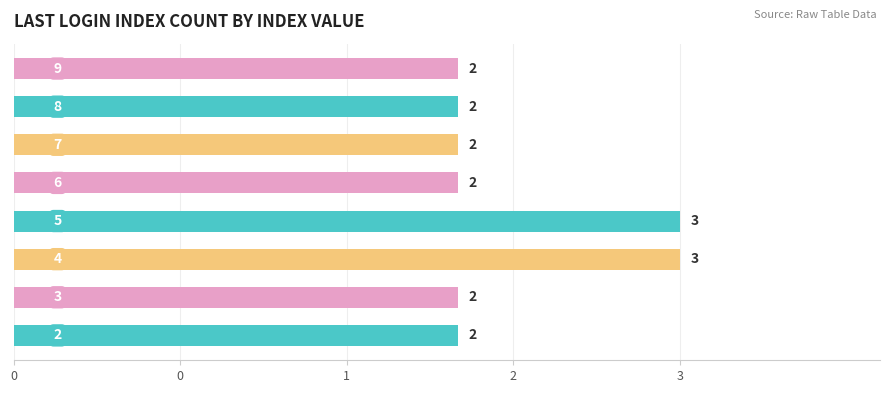

What is the average value?

2